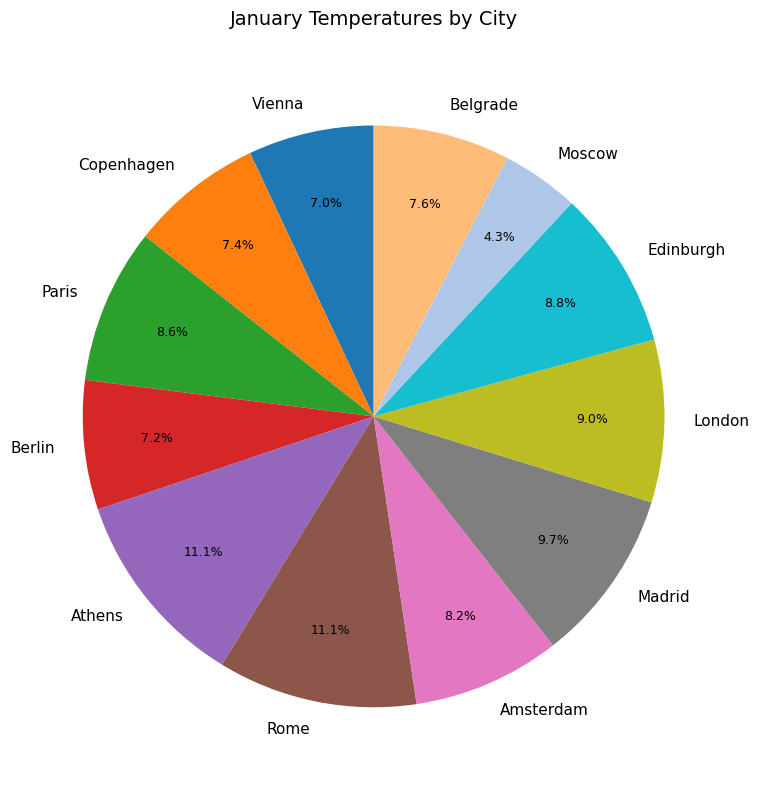

Which slice is the smallest?

Moscow